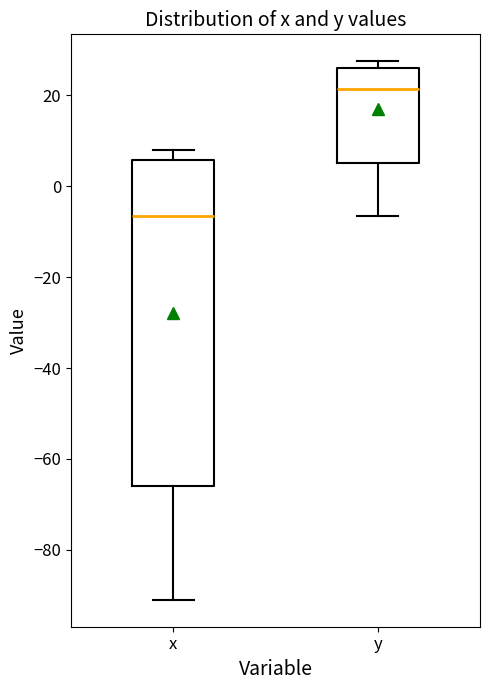

Comparing the boxes themselves (not the whiskers), which one is the tallest?

x